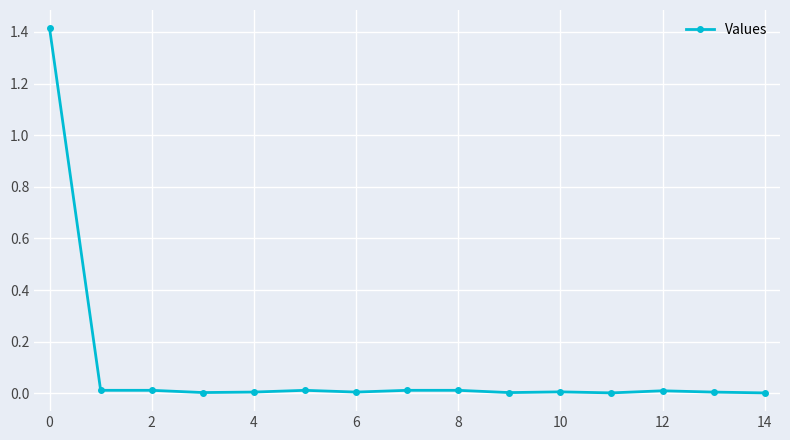

What is the difference between the maximum and second lowest values?

1.4